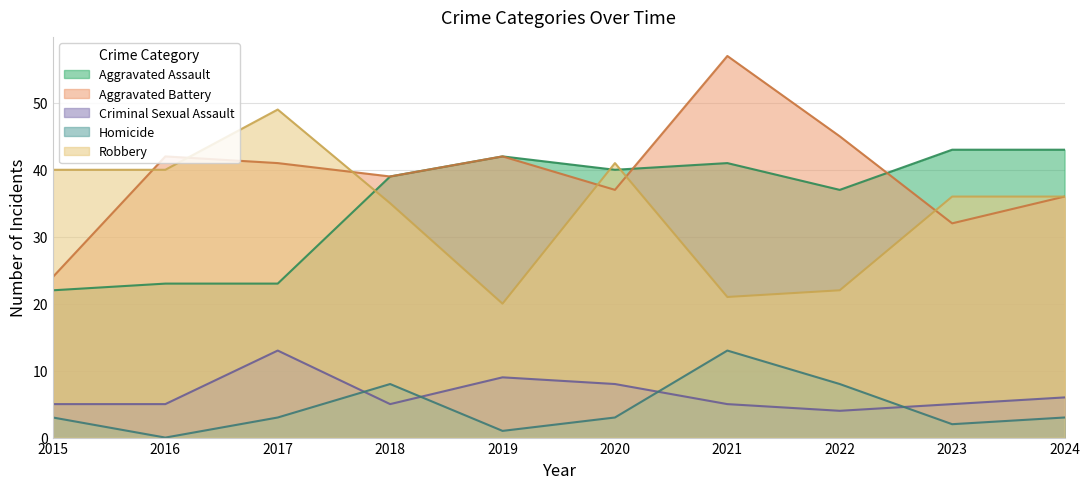

What value does the Aggravated Battery series have at 2024?

36